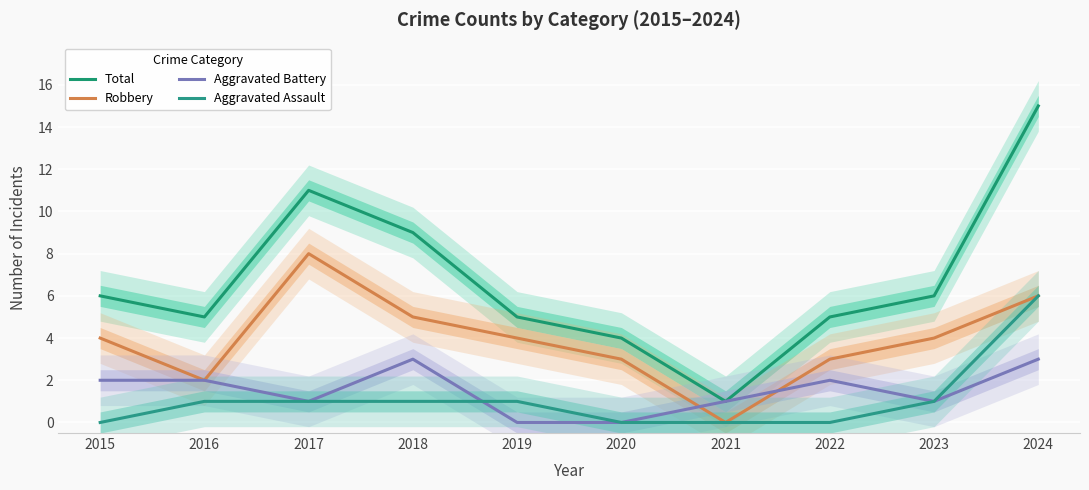

Reading right to left, extract all data points from this chart.

Total: 2024=15	2023=6	2022=5	2021=1	2020=4	2019=5	2018=9	2017=11	2016=5	2015=6
Robbery: 2024=6	2023=4	2022=3	2021=0	2020=3	2019=4	2018=5	2017=8	2016=2	2015=4
Aggravated Battery: 2024=3	2023=1	2022=2	2021=1	2020=0	2019=0	2018=3	2017=1	2016=2	2015=2
Aggravated Assault: 2024=6	2023=1	2022=0	2021=0	2020=0	2019=1	2018=1	2017=1	2016=1	2015=0